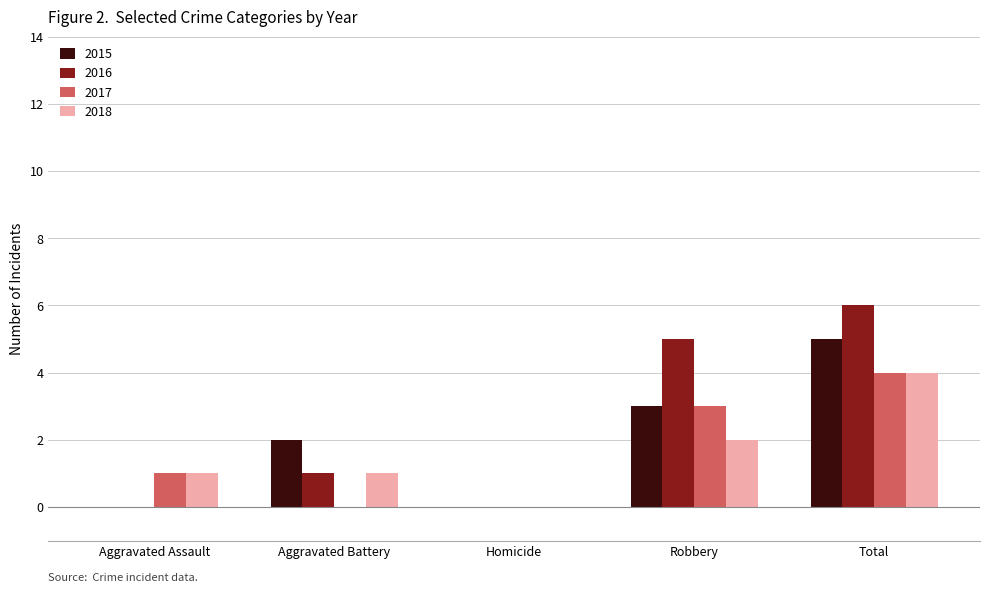

How many groups of bars are there?

5